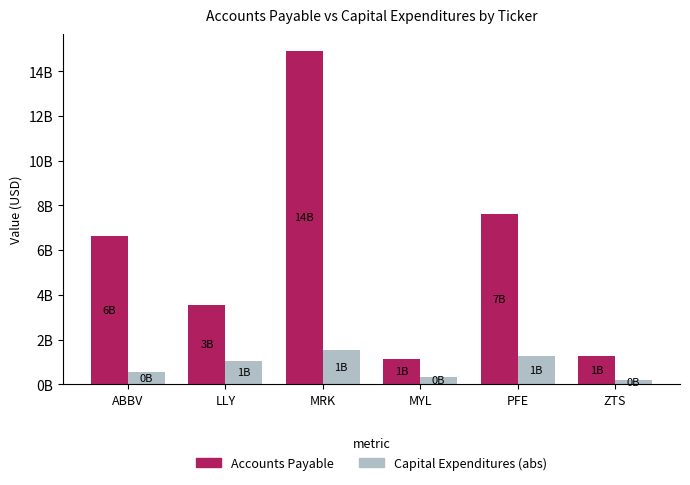

Is the value of Capital Expenditures (abs) at ZTS greater than the value of Accounts Payable at ABBV?

No